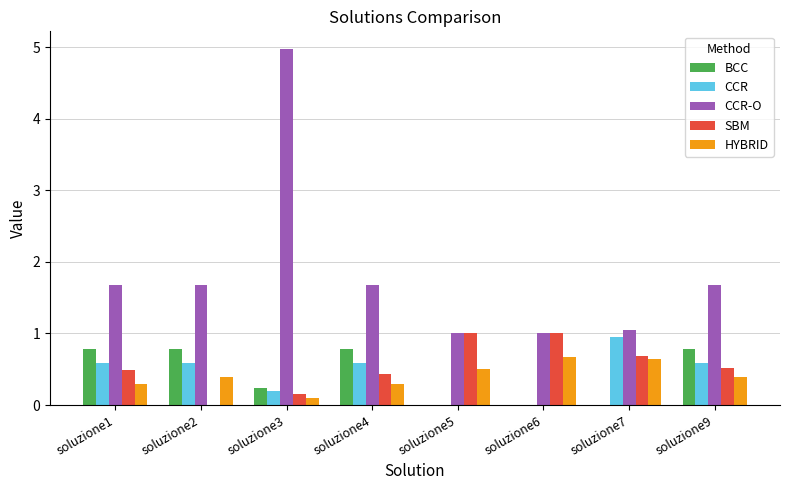

What is the spread (max minus min) of values at soluzione5?

1.0